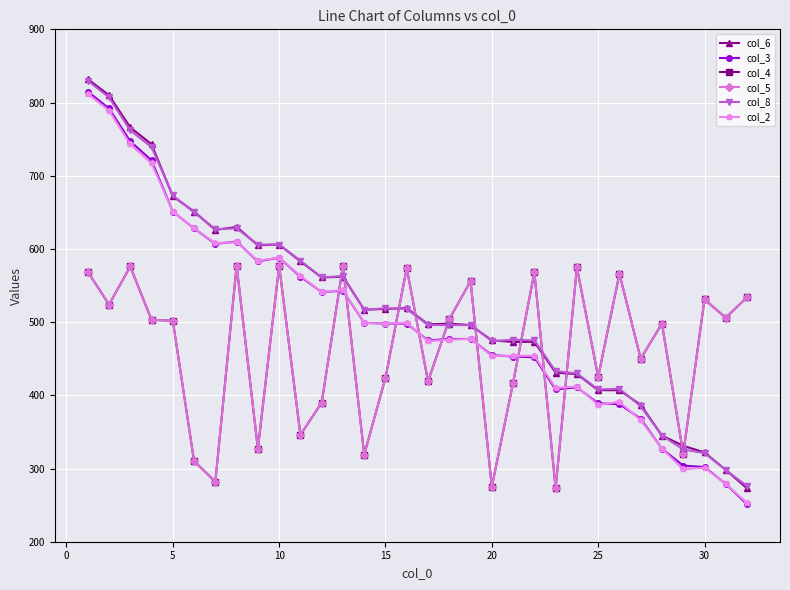

How many lines are shown in the chart?

6